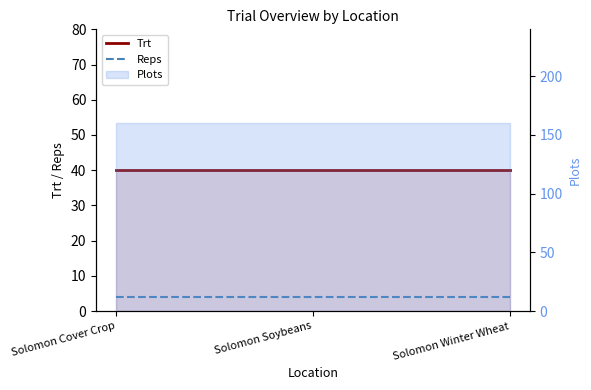

Which series has the widest spread of values?

Trt